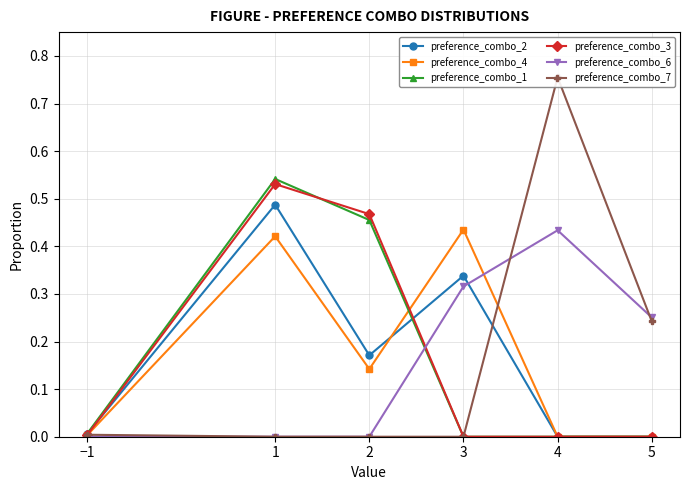

After their last crossing, which series has the higher values: preference_combo_2 or preference_combo_4?

preference_combo_4